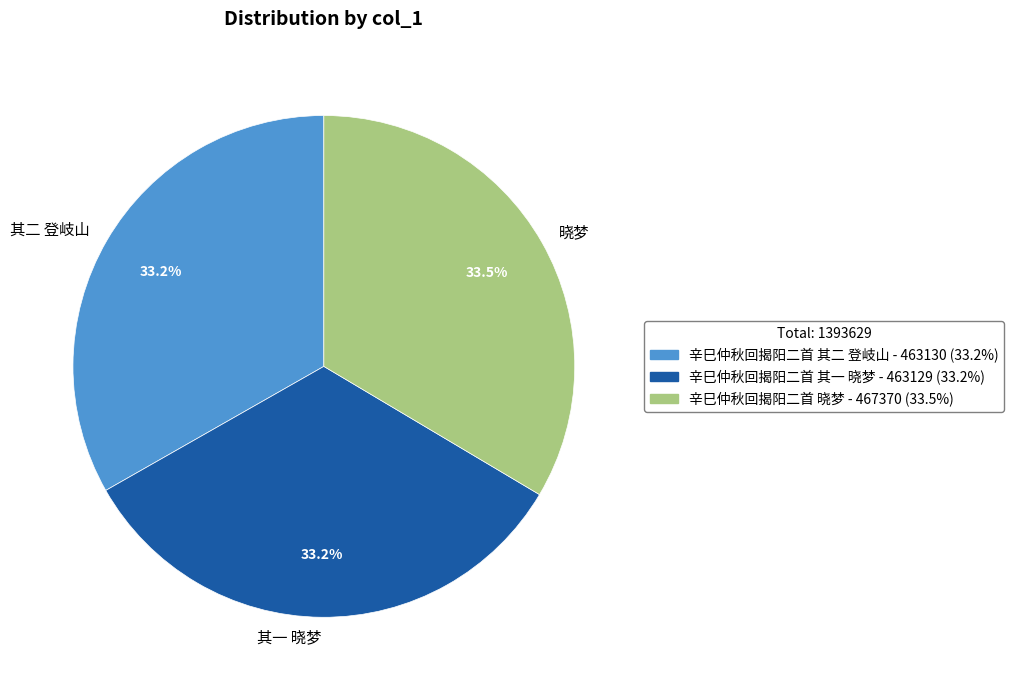

Approximately how many times larger is the value at 其二 登岐山 compared to 晓梦?

1.0